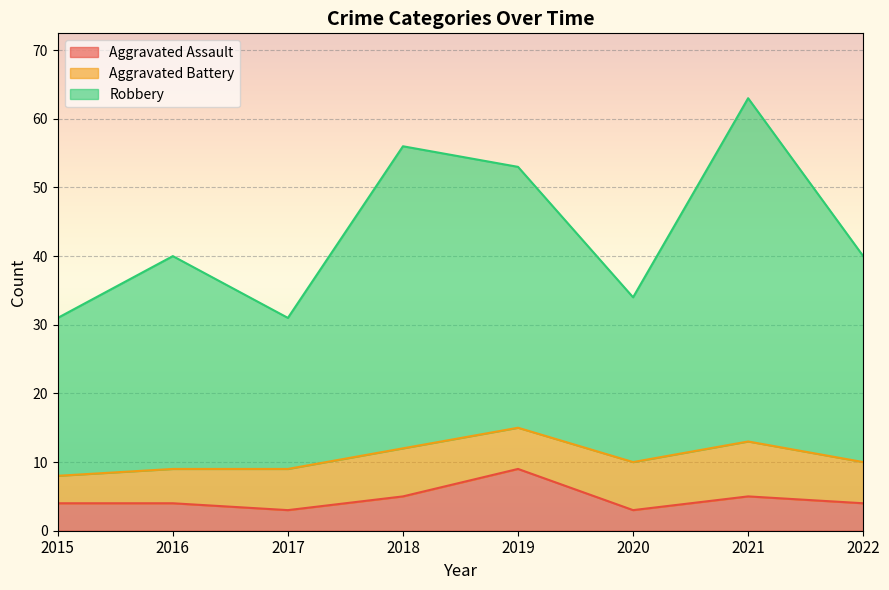

True or false: Robbery and Aggravated Assault intersect in this chart.

False